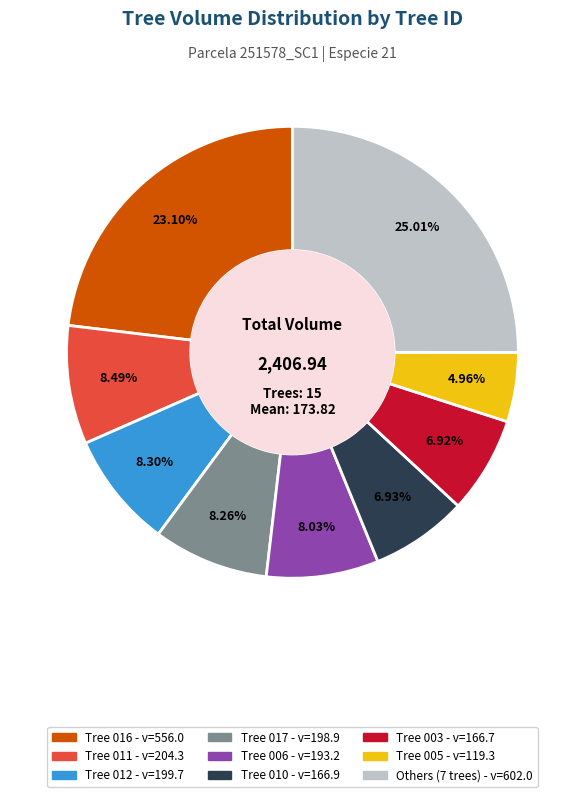

Does any single category account for the majority?

No